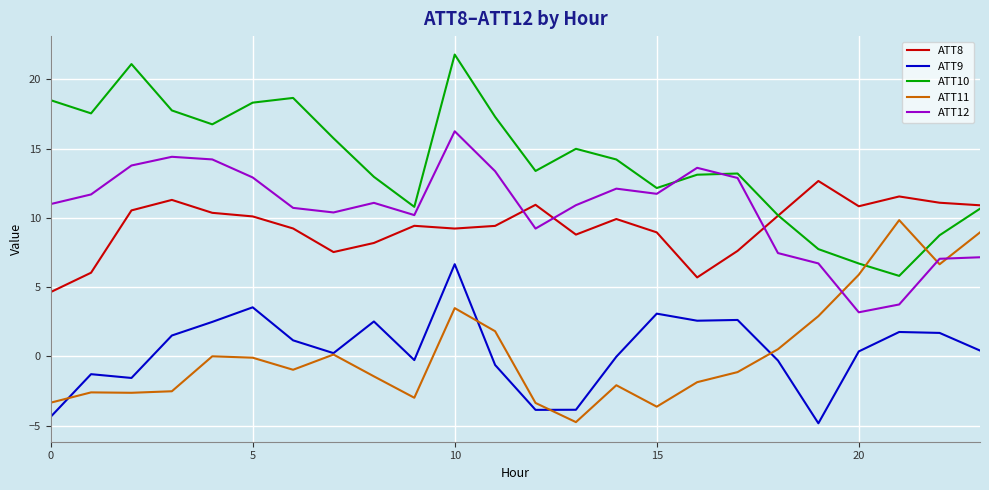

What are all the series names shown in the legend?

ATT8, ATT9, ATT10, ATT11, ATT12